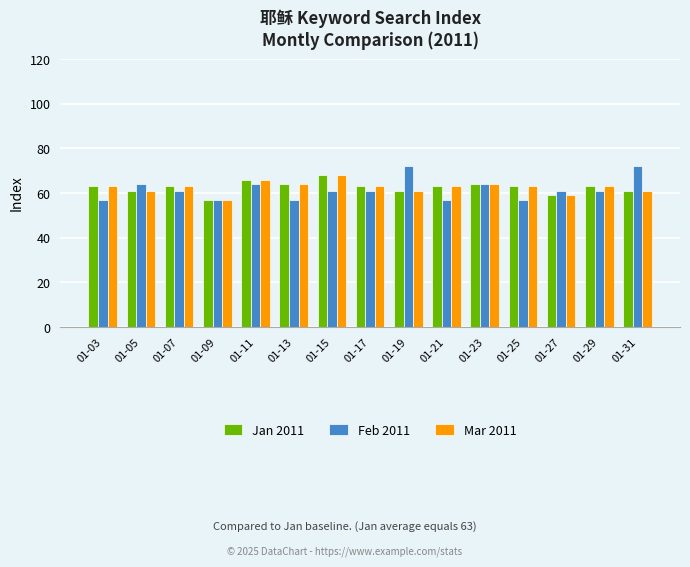

What is the total value across all series at 01-21?

183